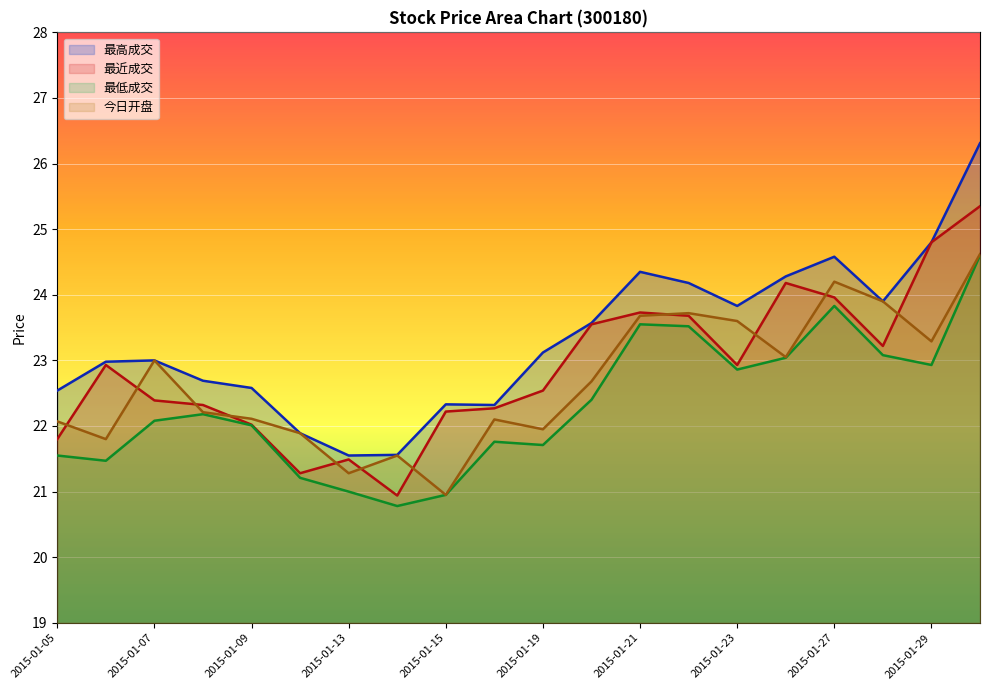

What is the total value across all series at 2015-01-30?

100.9